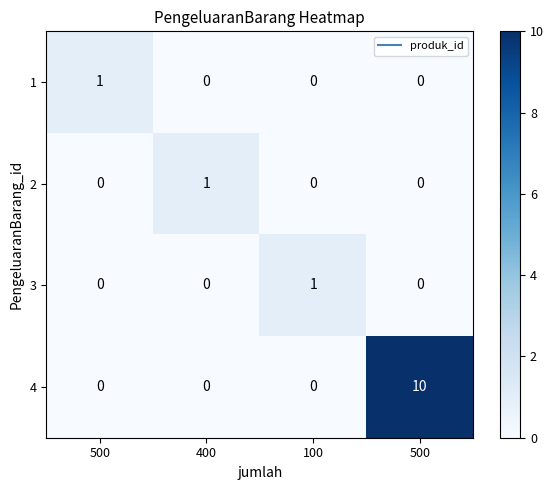

Reading left to right, extract all data points from this chart.

1: 500=1	400=0	100=0	500=0
2: 500=0	400=1	100=0	500=0
3: 500=0	400=0	100=1	500=0
4: 500=0	400=0	100=0	500=10